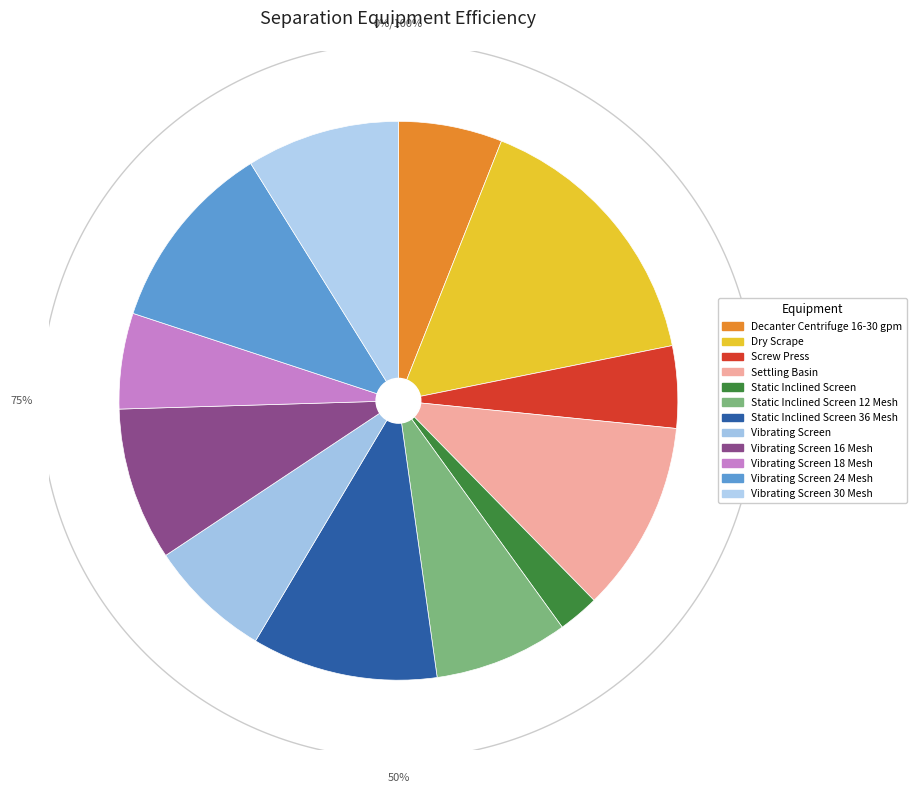

The Settling Basin slice represents 11% of the pie. True or false?

True